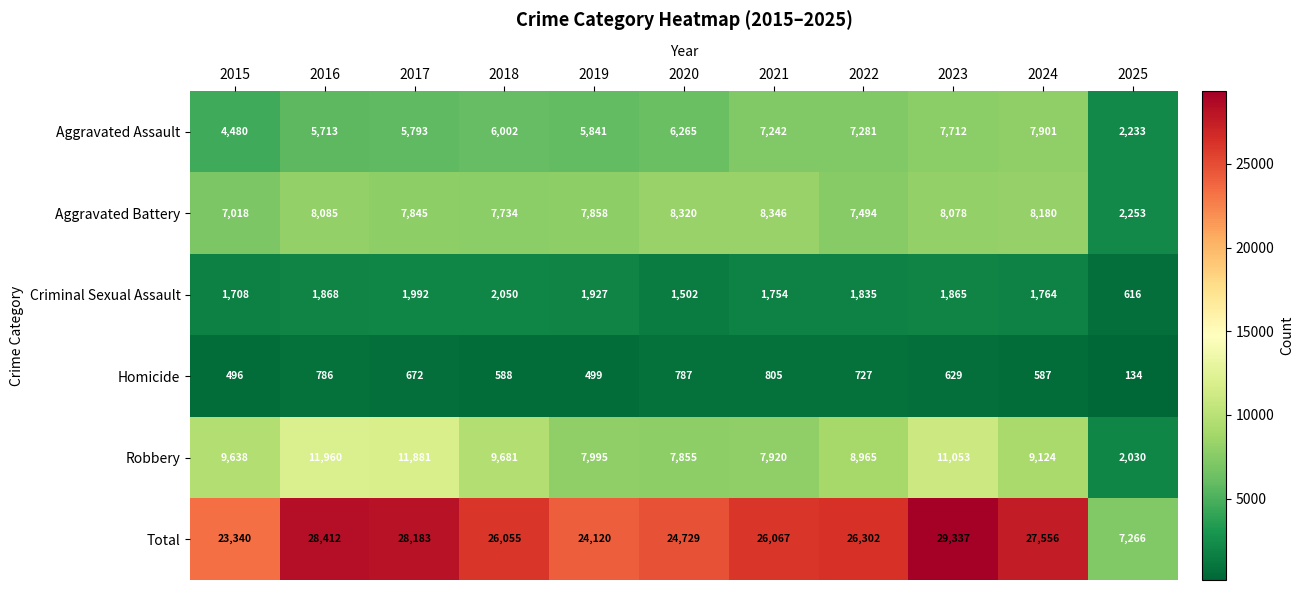

Which series has the widest spread of values?

Total